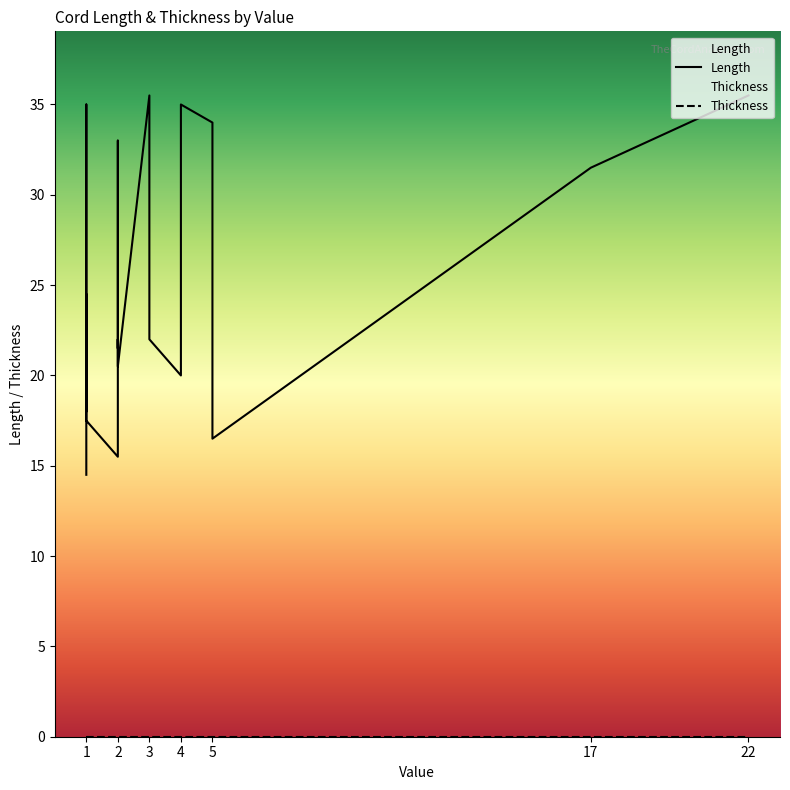

List the series in order of their overall mean, highest first.

Length, Thickness